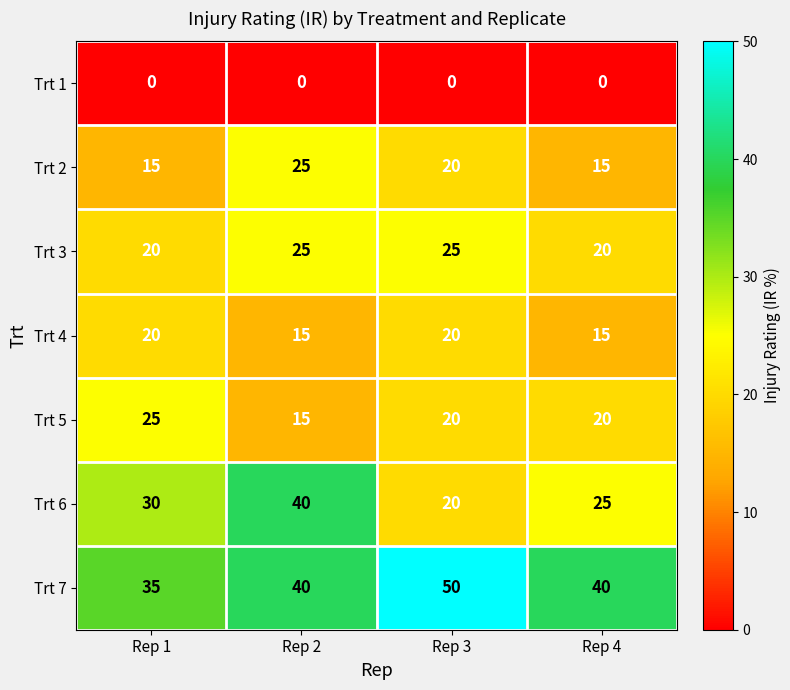

True or false: Trt 1 has a value of 0 at Rep 3.

True